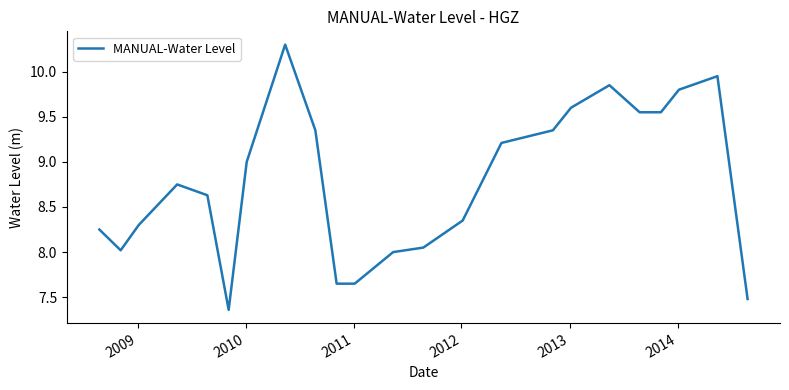

What is the difference between the maximum and minimum values?

2.9